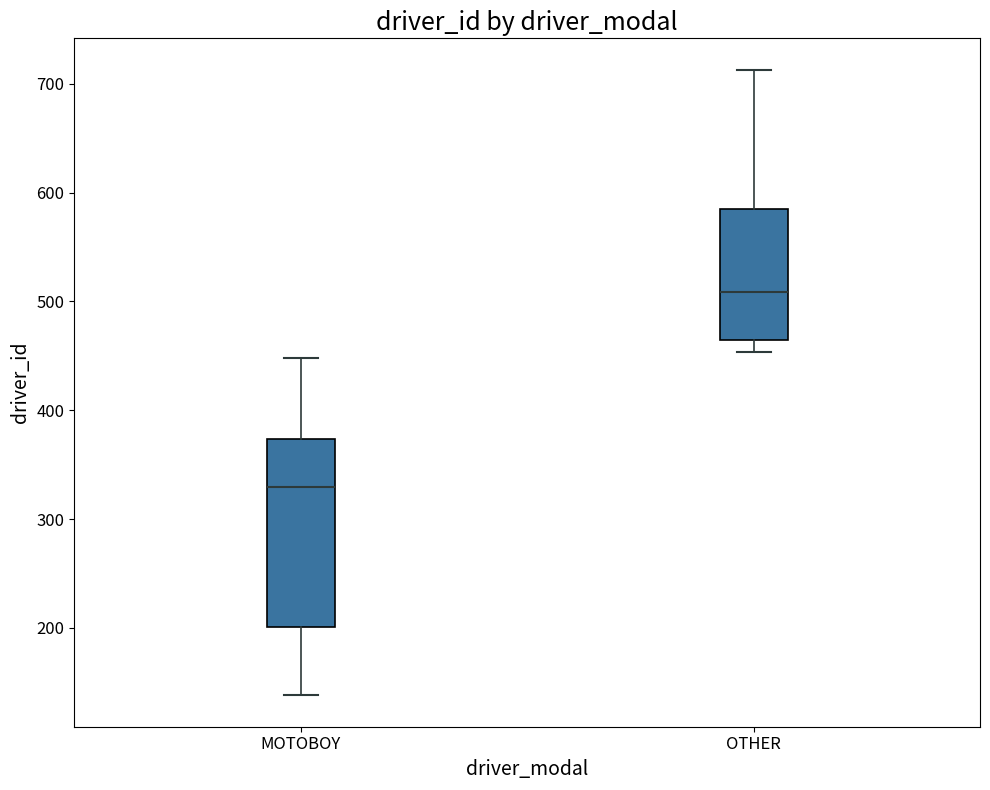

Where does the median line of the box for OTHER sit on the y-axis? The values are not printed on the chart, so give them approximately, as read against the axis.

510